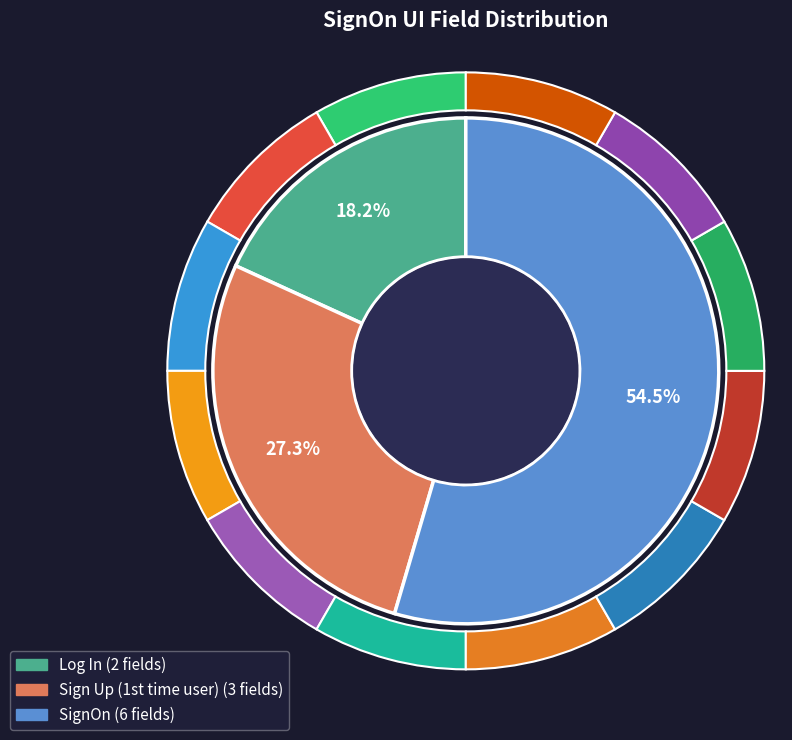

What is the majority slice?

SignOn